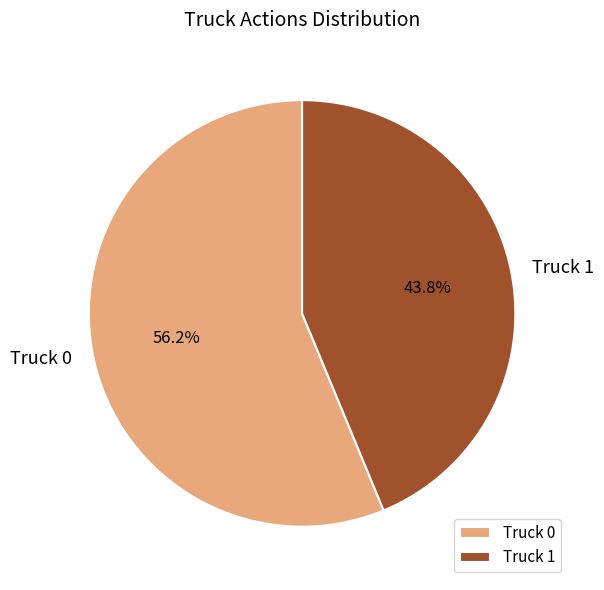

What is the largest slice in the pie chart?

Truck 0